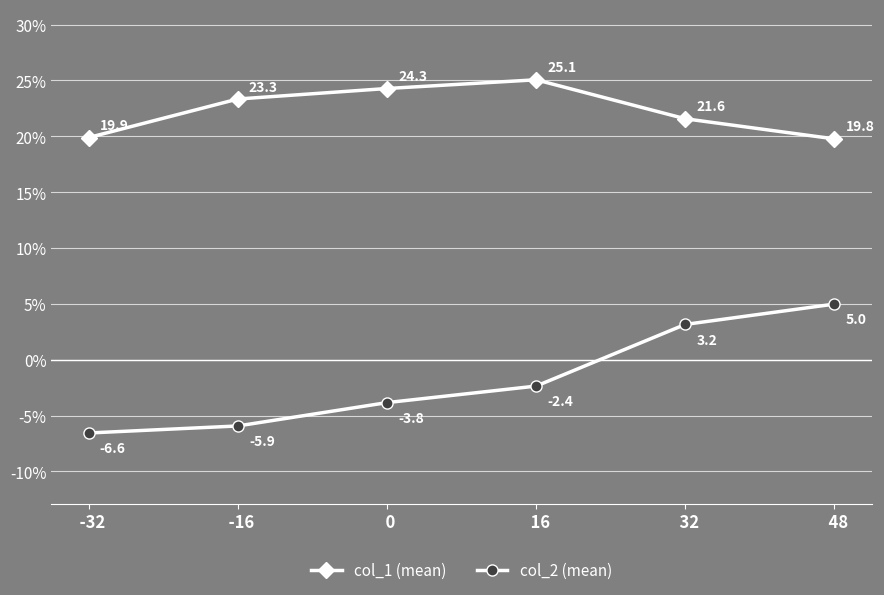

Which series has the largest range (max minus min)?

col_2 (mean)